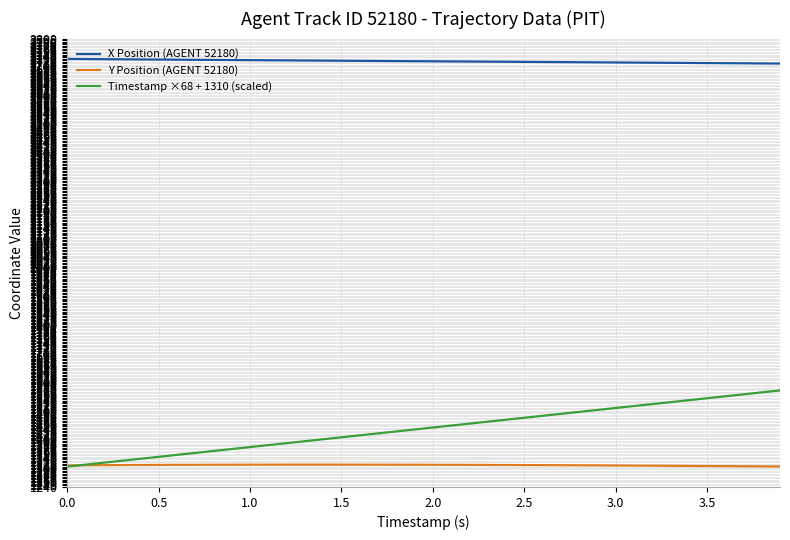

Which series has the widest spread of values?

Timestamp ×68 + 1310 (scaled)